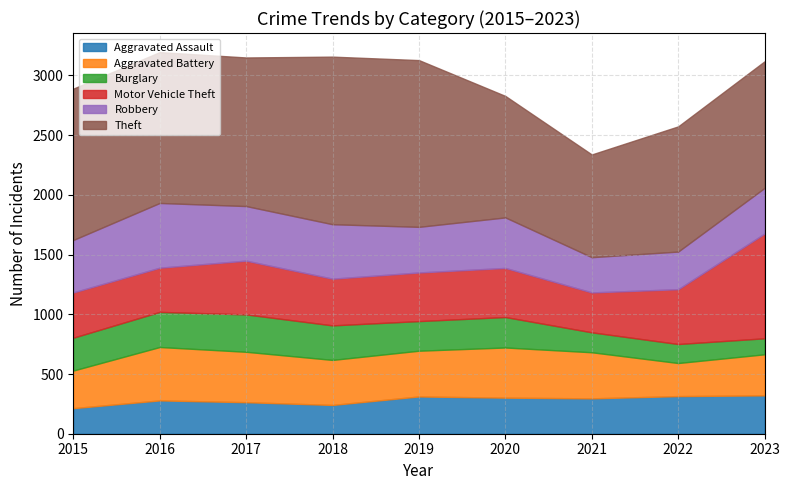

The value of Burglary at 2017 is 507. True or false?

False